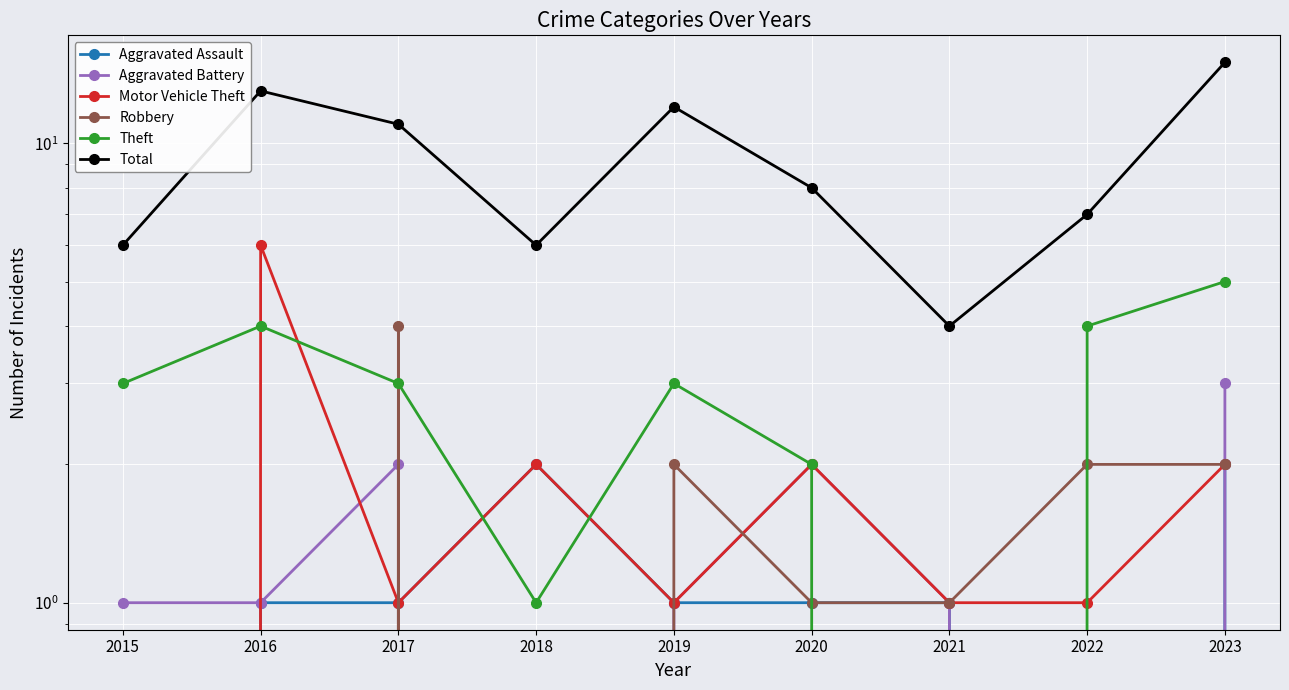

At how many categories does at least one series exceed 8?

4